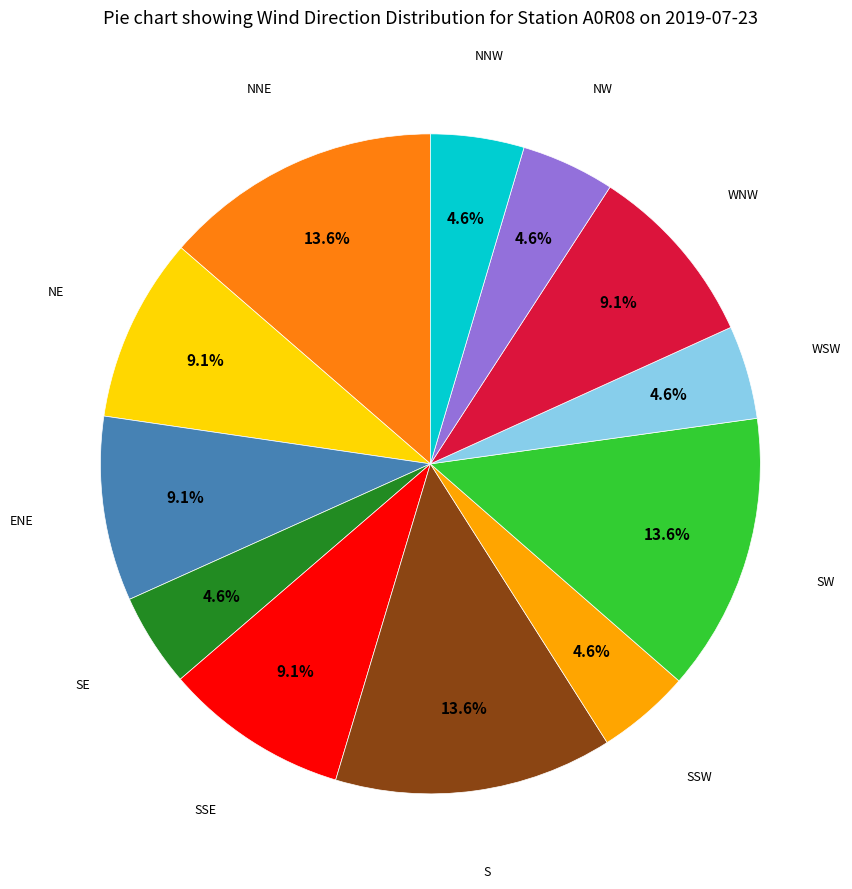

Is there a majority slice in this chart?

No